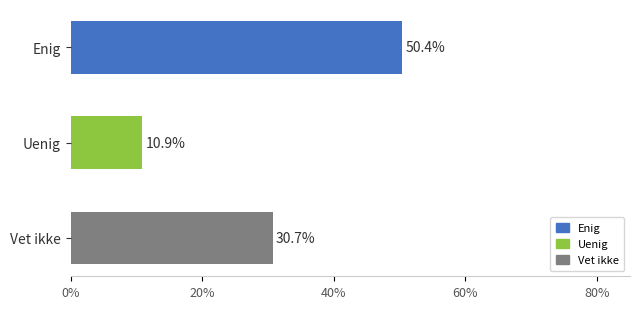

What is the smallest value displayed?

11